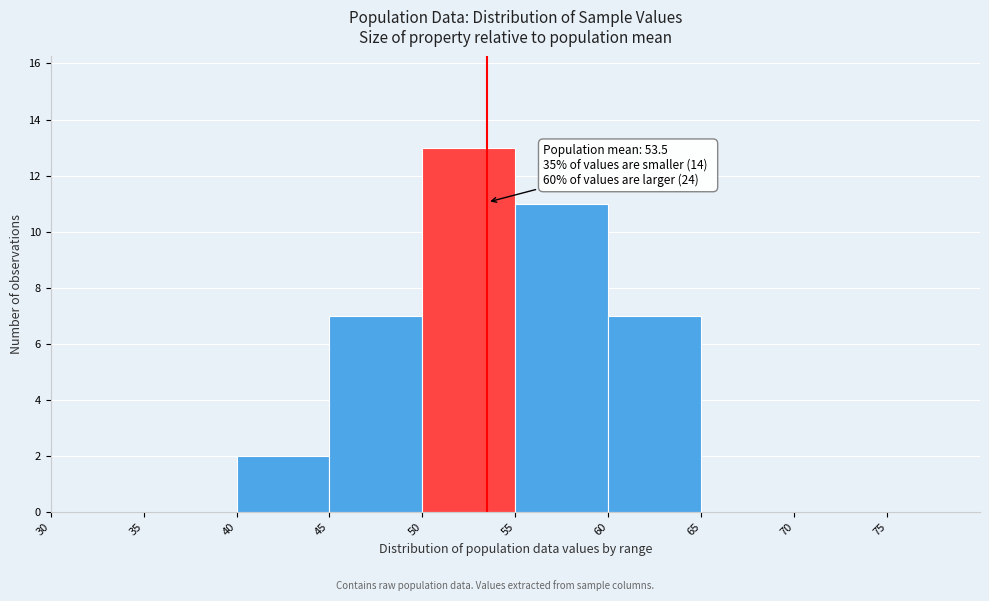

Over which range of the x-axis is the bar tallest?

50 to 55